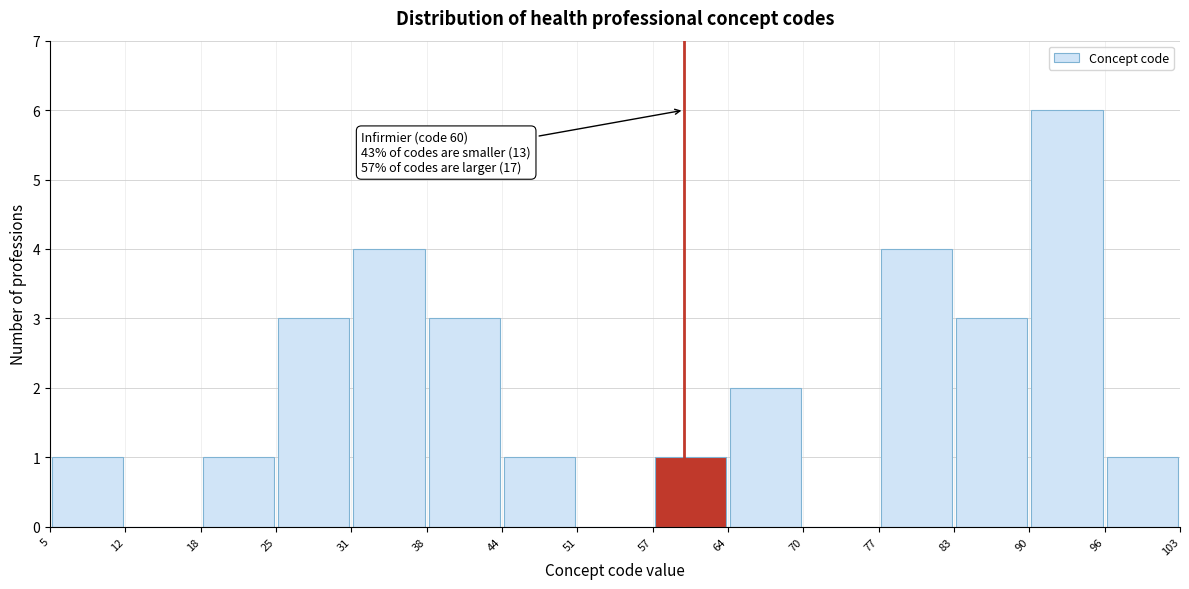

Over which range of the x-axis is the bar tallest?

90 to 96